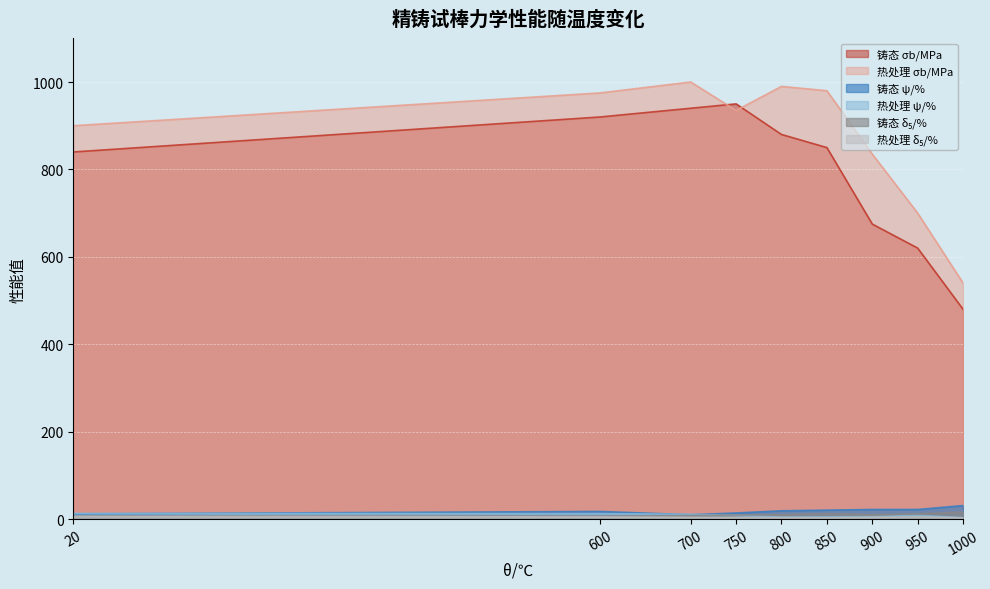

Reading right to left, list all the values displayed in this chart.

铸态 σb/MPa: 480.0	620.0	675.0	850.0	880.0	950.0	940.0	920.0	840.0
热处理 σb/MPa: 540.0	700.0	835.0	980.0	990.0	935.0	1000.0	975.0	900.0
铸态 ψ/%: 31.0	22.0	22.0	20.5	19.0	14.0	10.0	17.5	12.0
热处理 ψ/%: 3.0	8.5	5.5	5.0	4.5	8.5	11.0	12.5	13.0
铸态 δ₅/%: 16.0	12.0	10.0	12.0	10.0	9.5	8.0	7.0	7.0
热处理 δ₅/%: 3.0	5.0	4.0	3.0	3.5	3.5	4.0	5.0	6.0